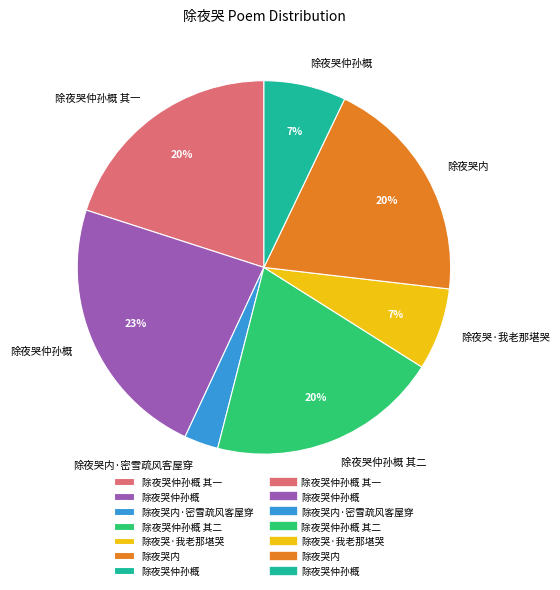

To the nearest percent, what is the difference between the largest and smallest slice percentages?

20%